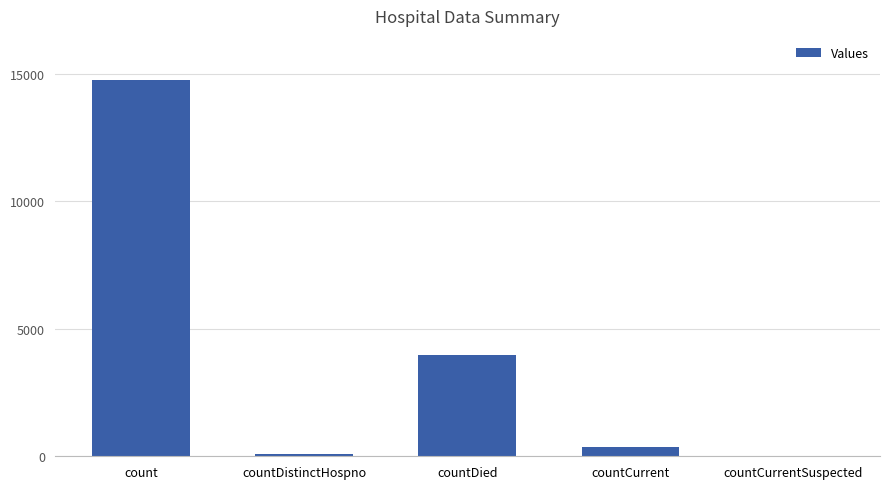

Read the value at countDistinctHospno, to the nearest 100.

100